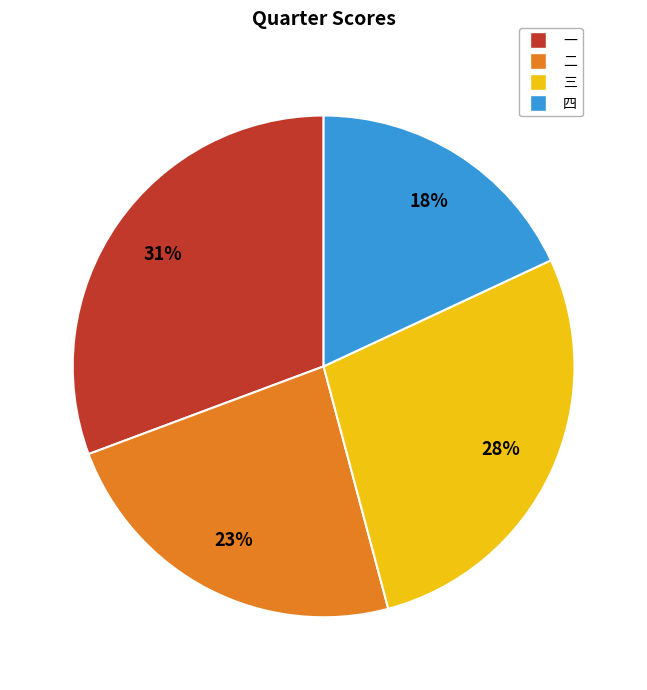

Is there a majority slice in this chart?

No